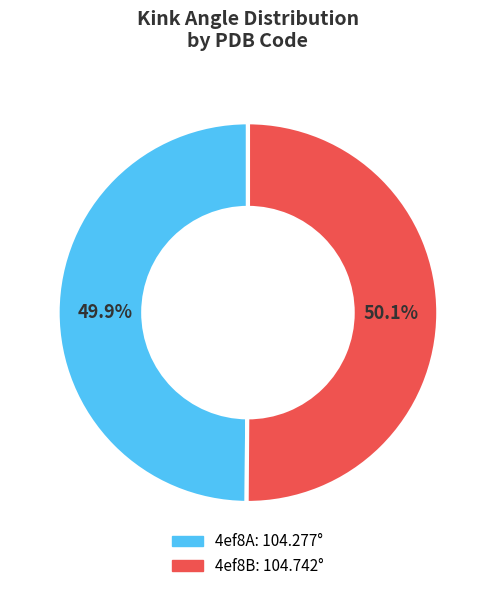

Does any single category account for the majority?

Yes